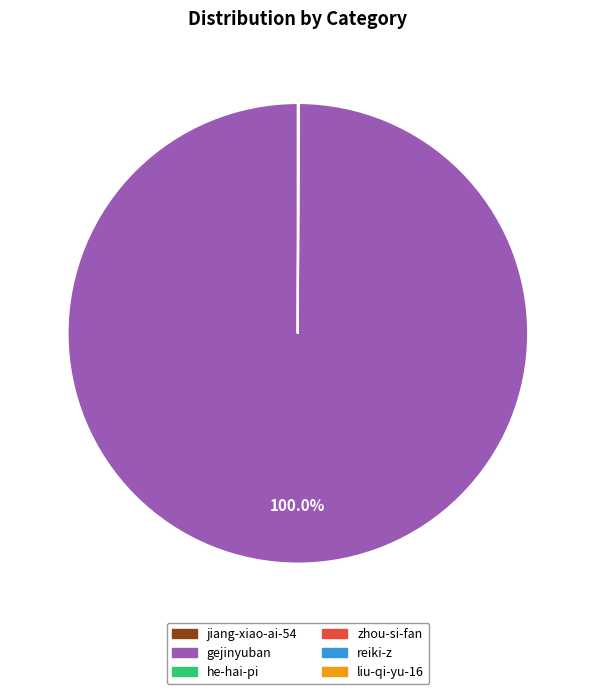

Is gejinyuban the majority of the pie?

Yes